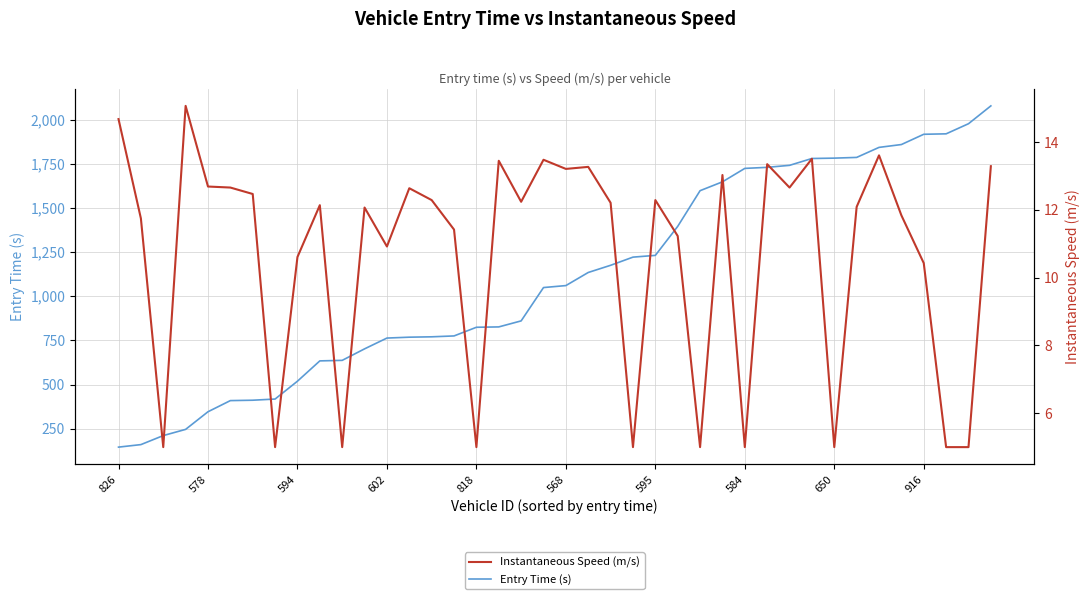

True or false: Entry Time (s) has a value of 1231.3 at 595.

True